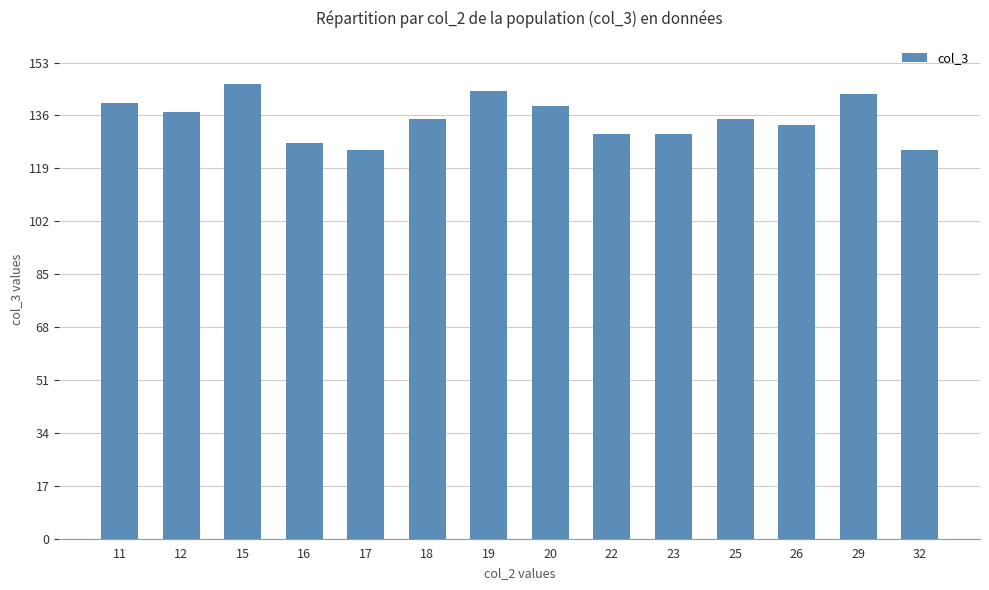

The chart shows a value of 137 at 12. True or false?

True